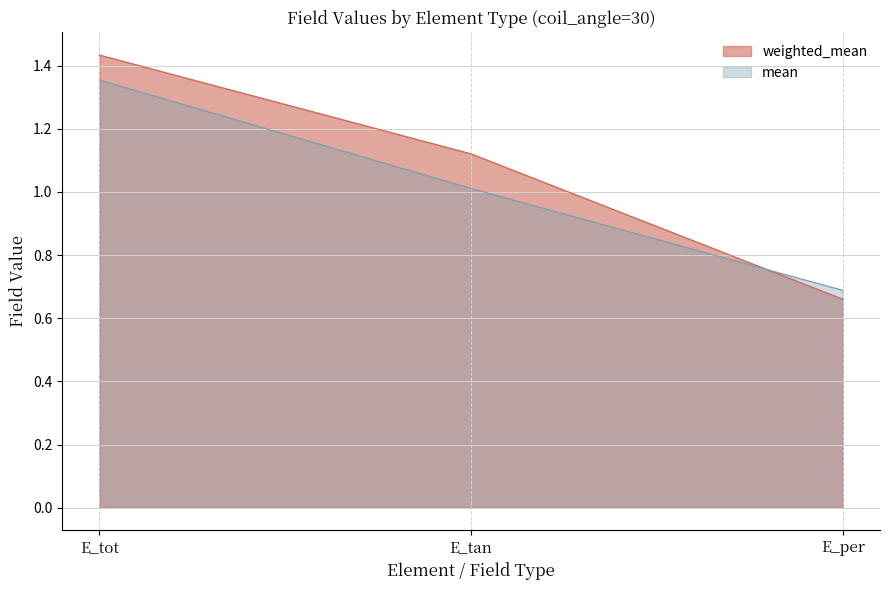

What is the total value across all series at E_per?

1.3